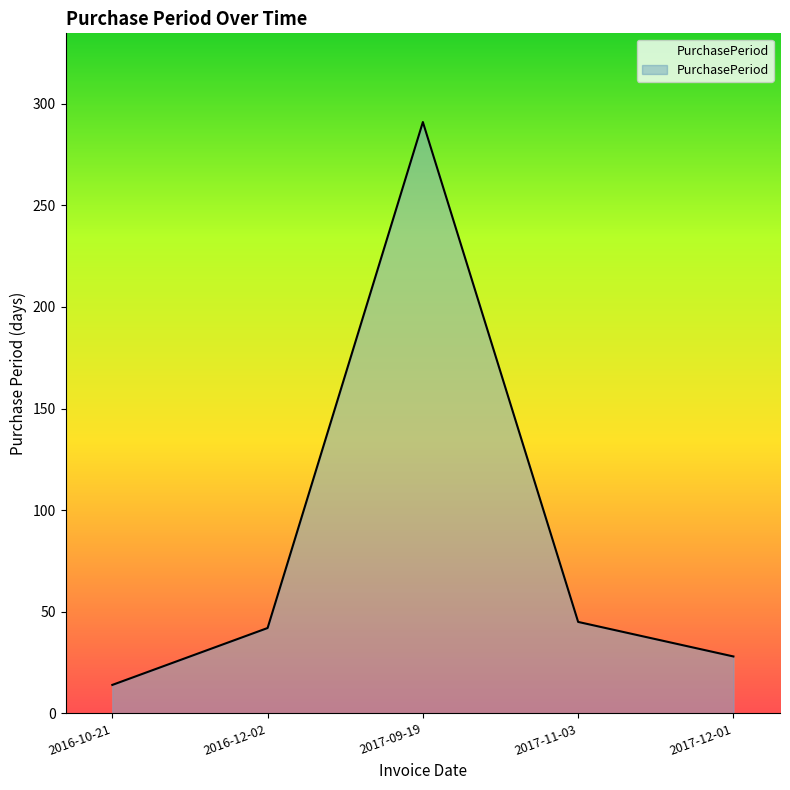

Reading left to right, extract all data points from this chart.

14	42	291	45	28